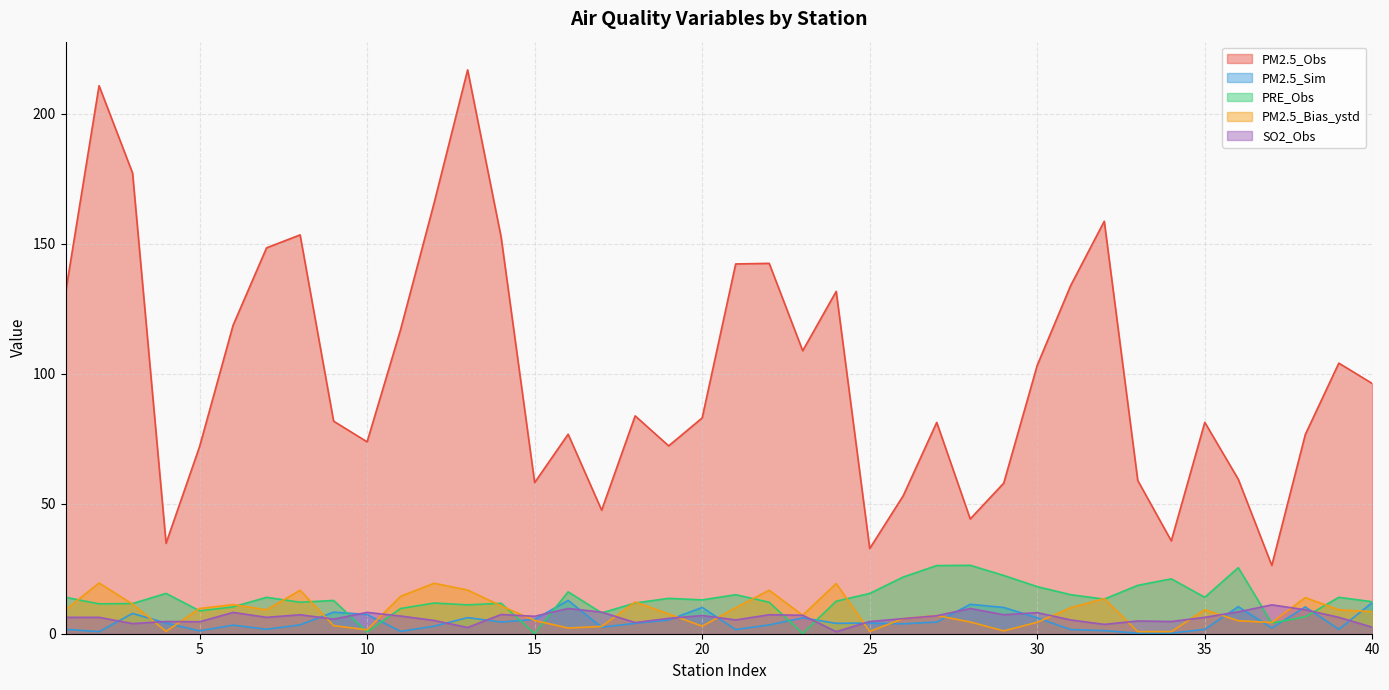

What are all the series names shown in the legend?

PM2.5_Obs, PM2.5_Sim, PRE_Obs, PM2.5_Bias_ystd, SO2_Obs